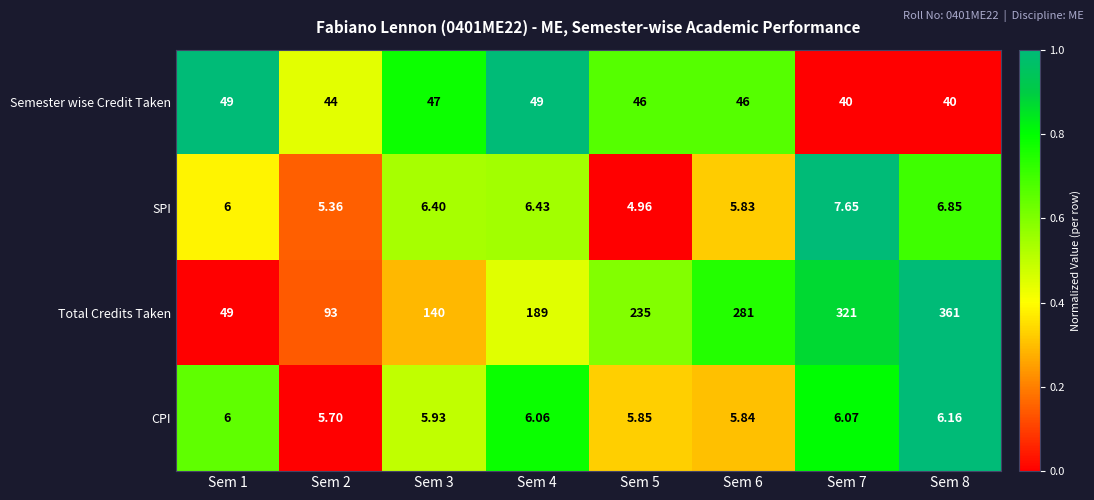

At which category is the sum across all series the highest?

Sem 8